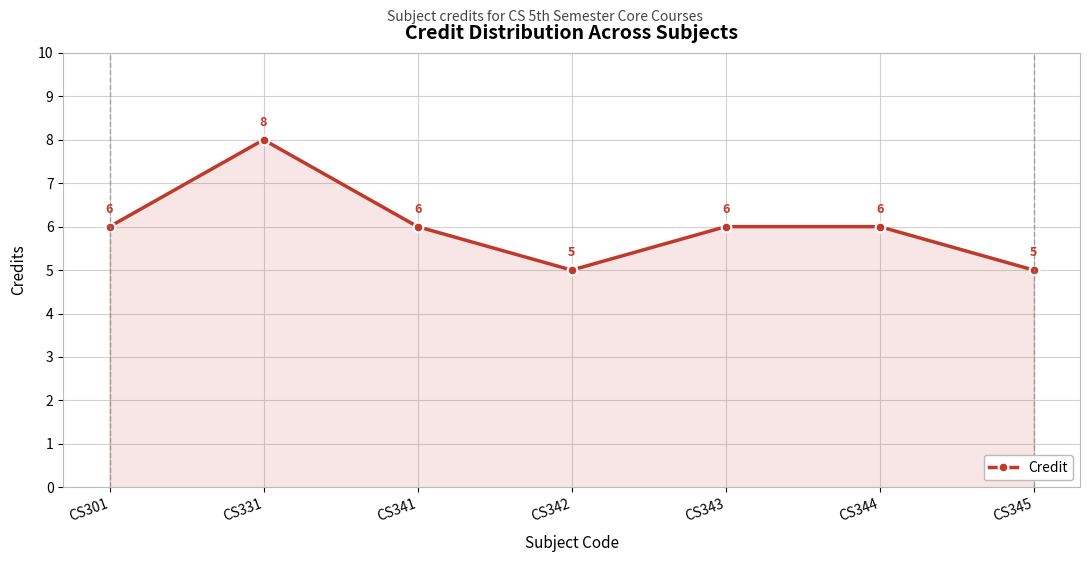

What is the minimum value shown in the chart?

5